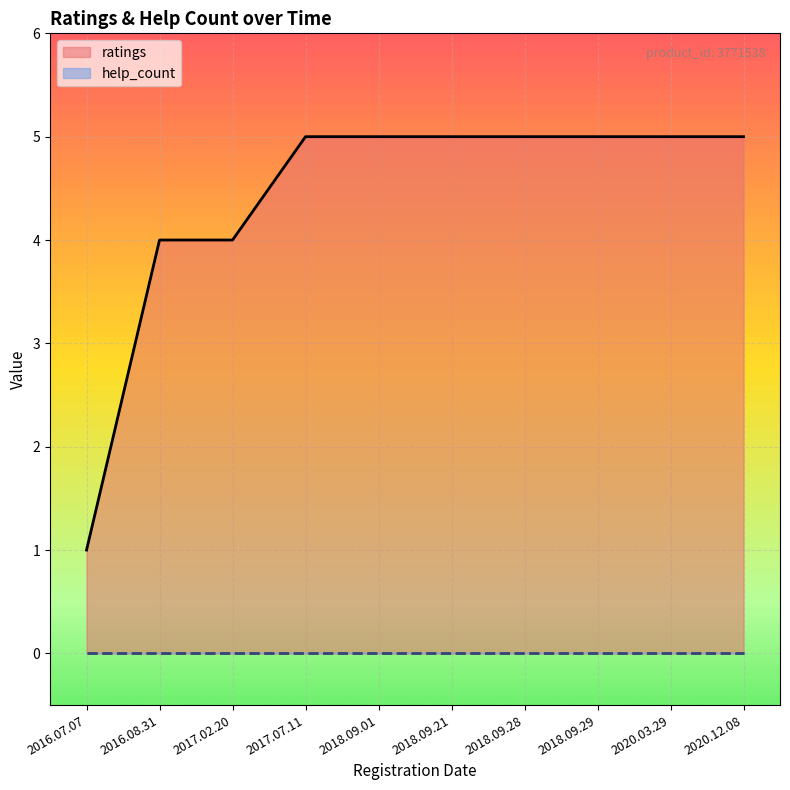

What is the approximate value of ratings at 2018.09.21?

5